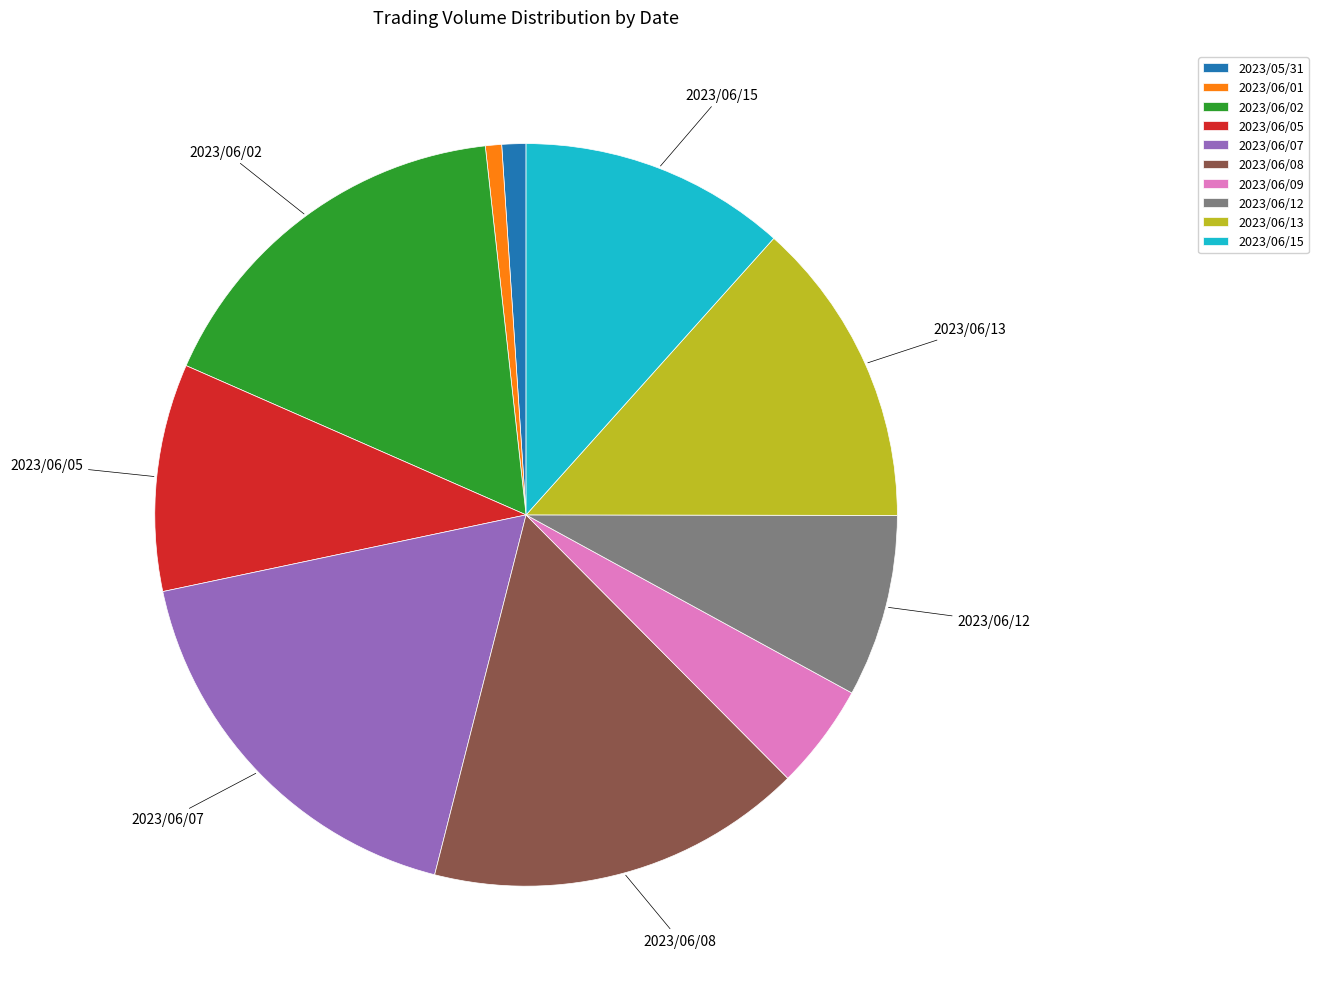

Which slice is the largest?

2023/06/07